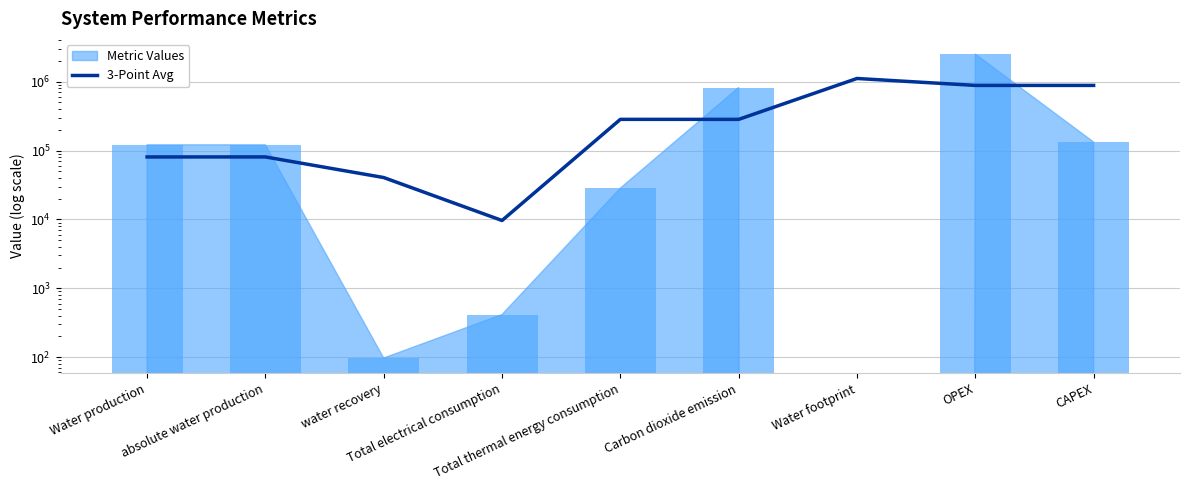

Are the bars horizontal?

No